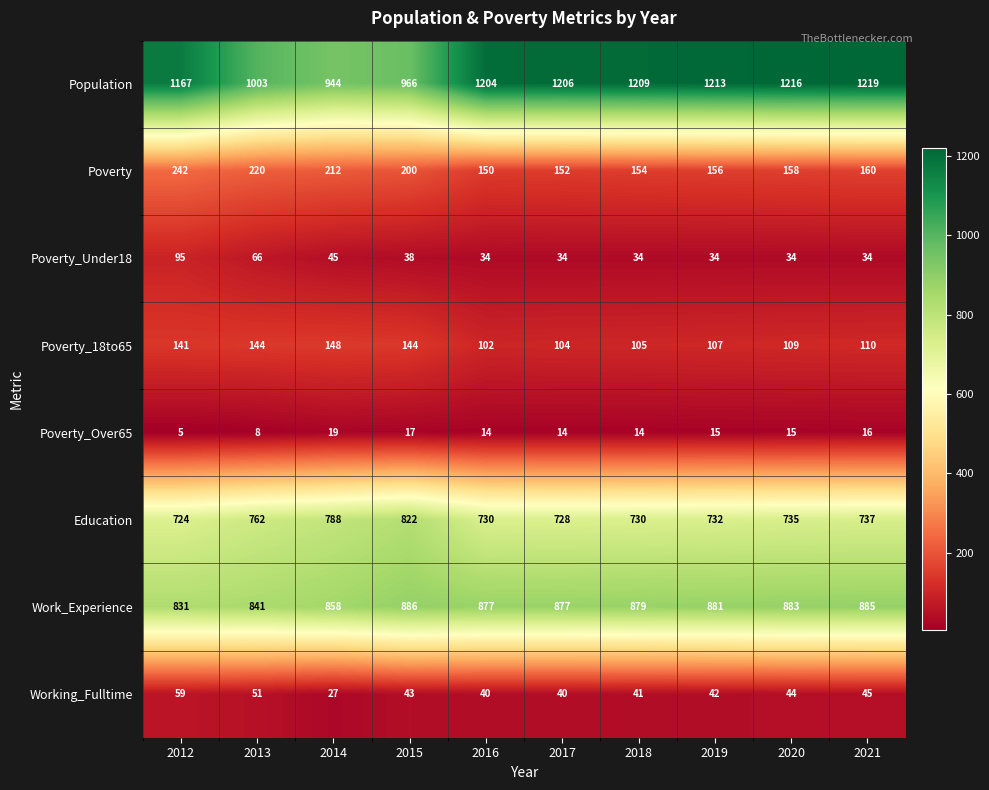

At which category does the chart reach its peak across all series?

2021